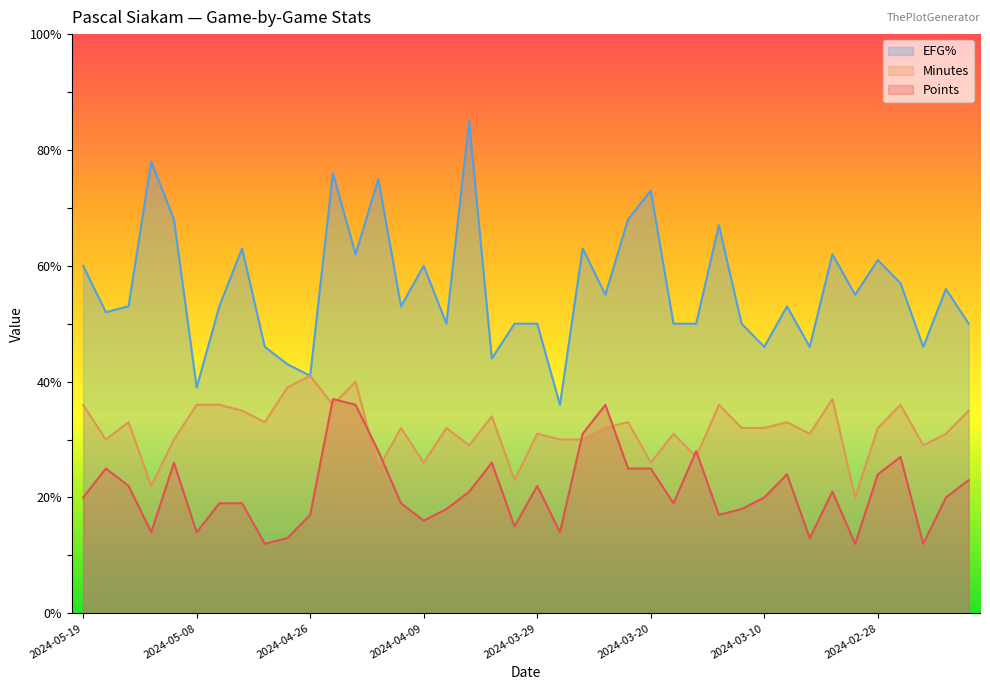

What is the label of the 7th point from the right?

2024-03-03